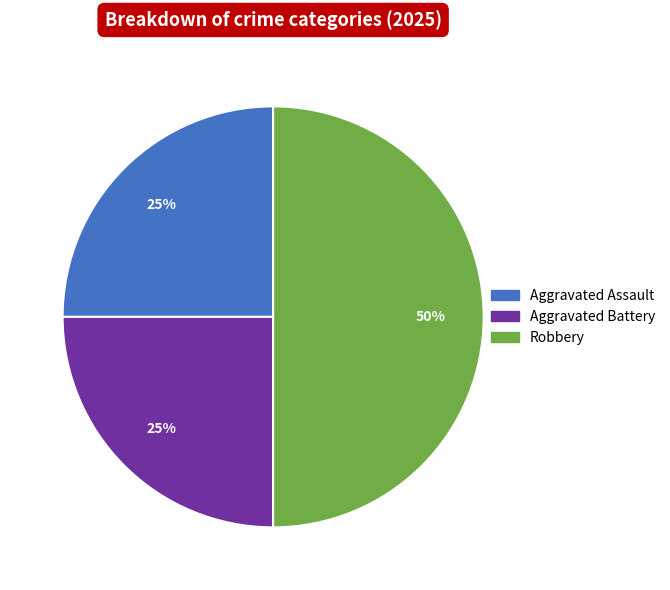

Between Aggravated Assault and Robbery, which is larger?

Robbery